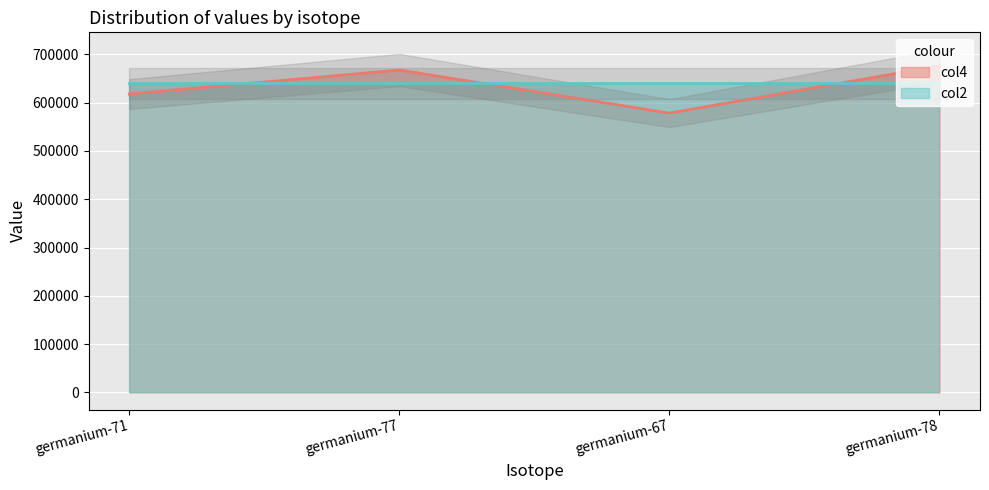

What is the change in value from germanium-77 to germanium-67?

-89267.7